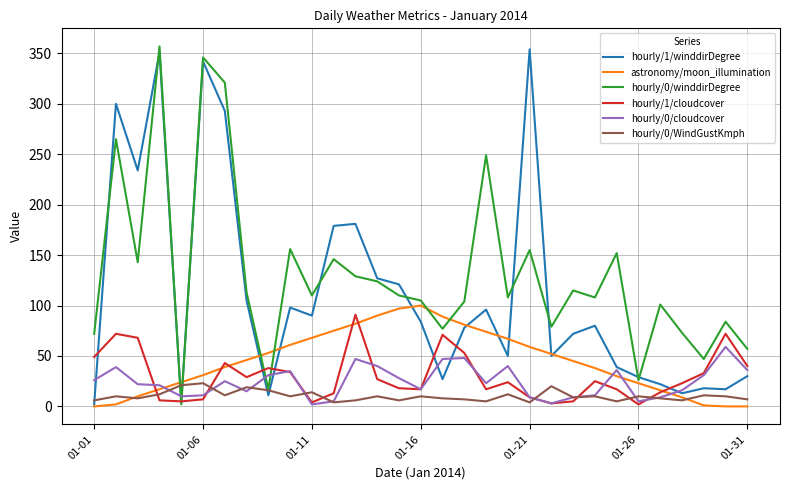

Which series has the largest total across all categories?

hourly/0/winddirDegree